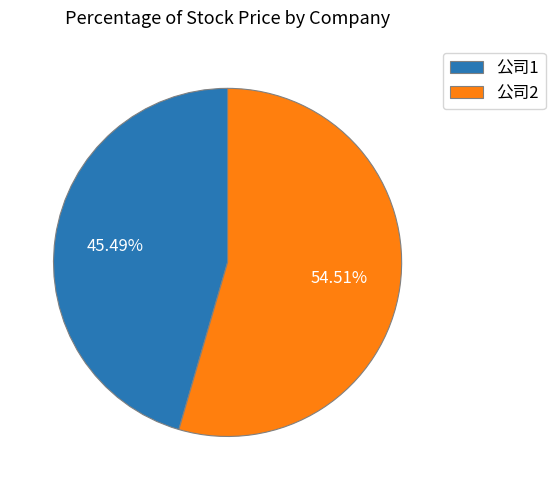

Between 公司1 and 公司2, which is larger?

公司2